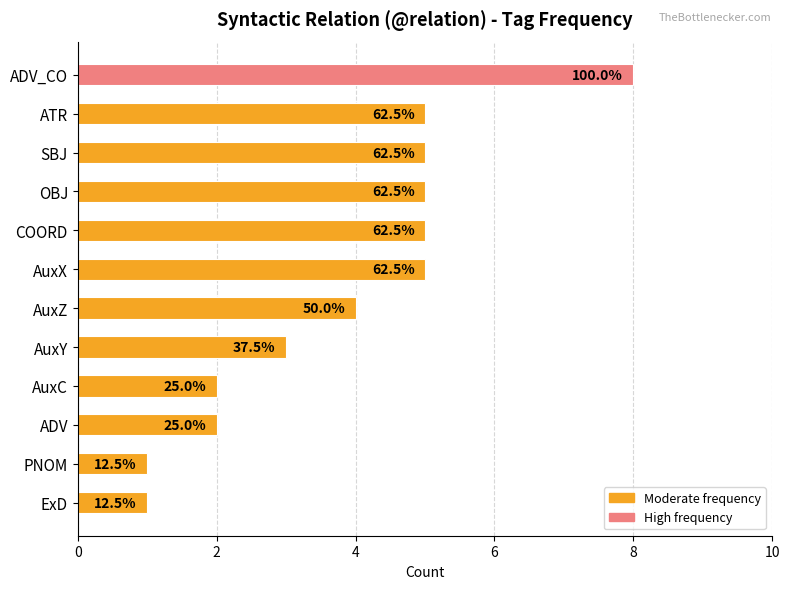

How many bars are there in total?

12